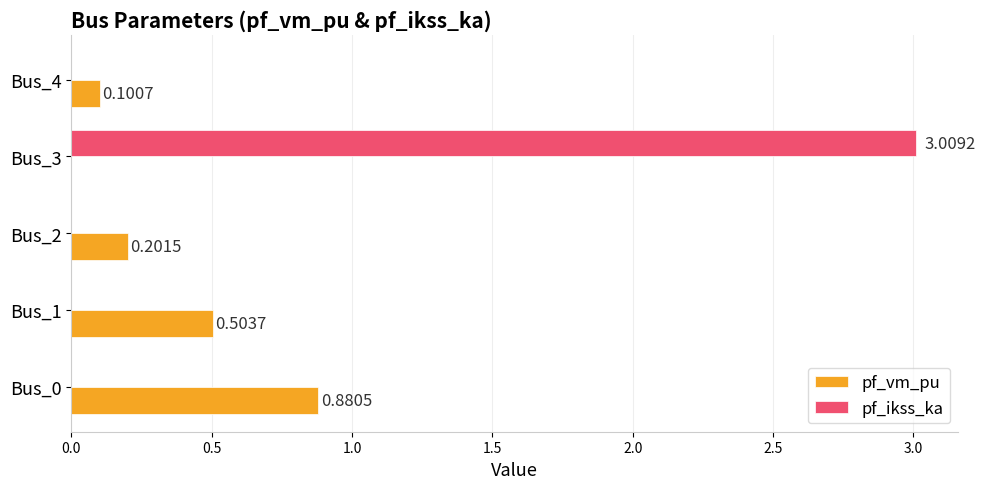

What is the sum of all pf_vm_pu values?

1.7